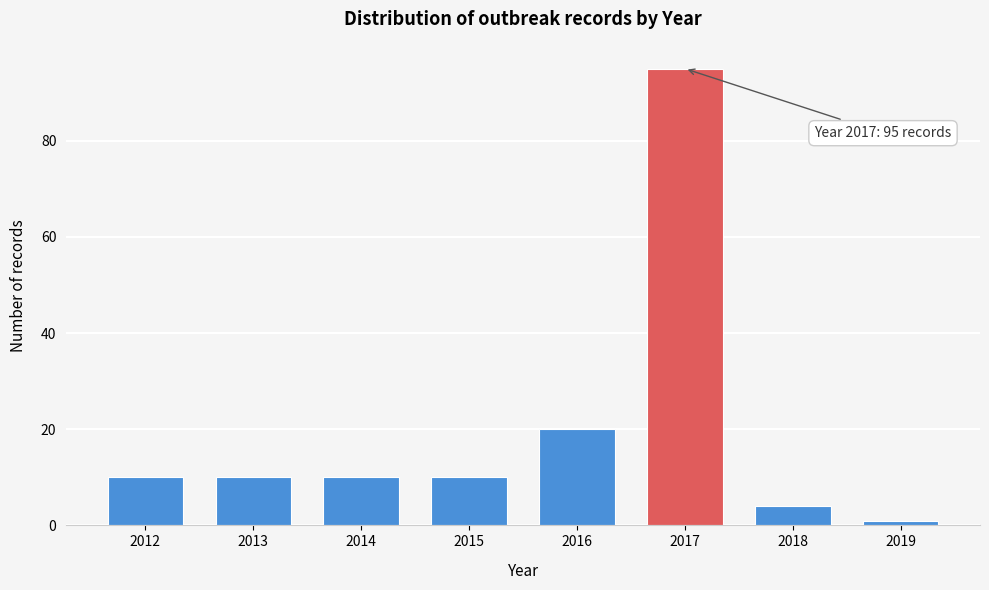

Reading right to left, transcribe all the data shown in this chart.

1	4	95	20	10	10	10	10